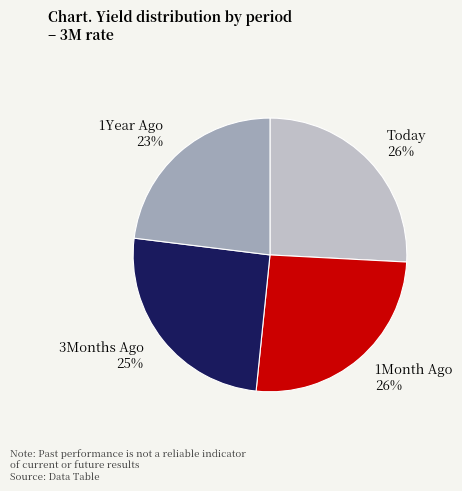

What percentage is the 1Month Ago slice, to the nearest percent?

26%